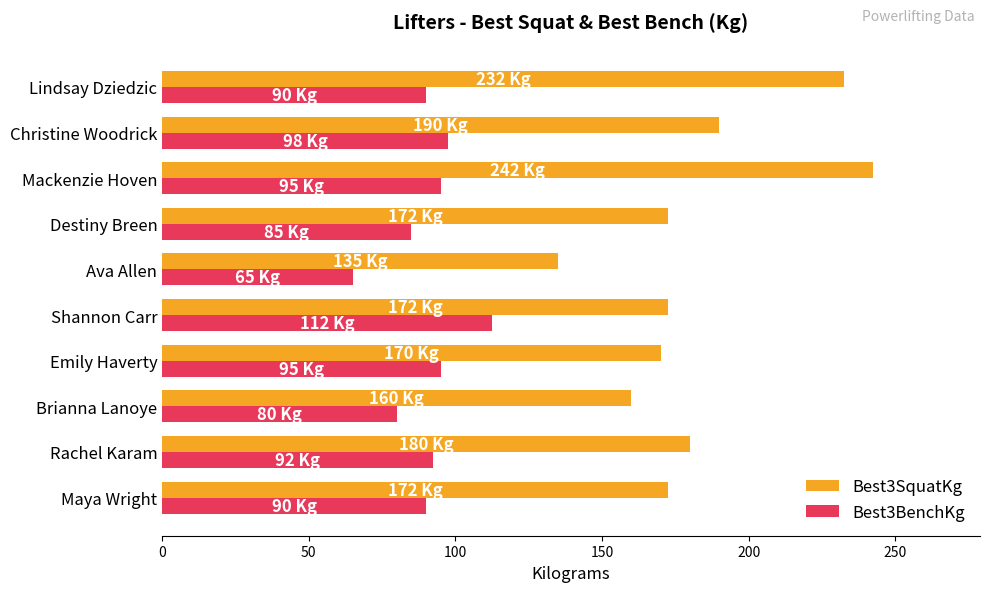

Read the Best3BenchKg value at Maya Wright.

90.0